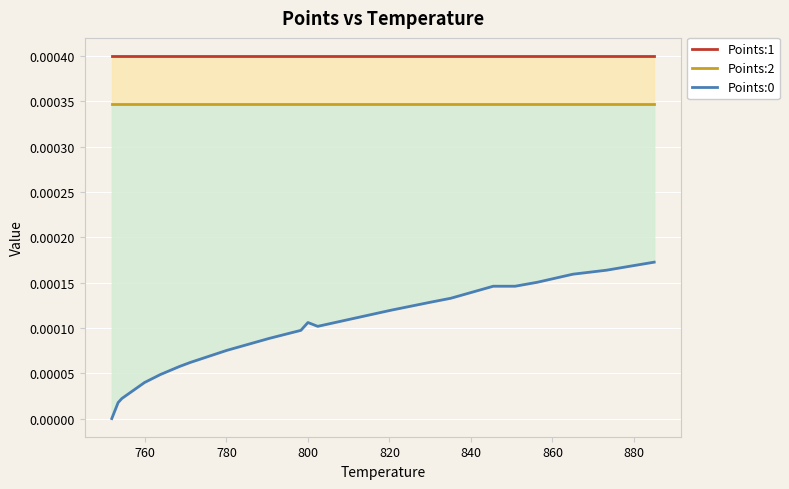

How many lines are shown in the chart?

3